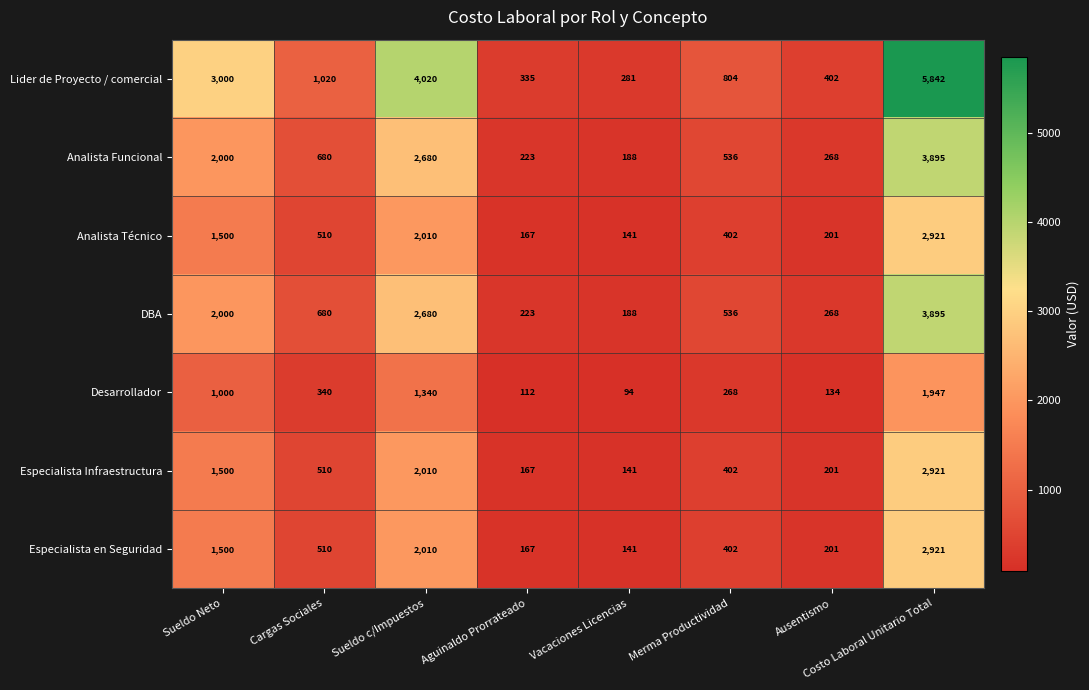

True or false: Analista Funcional has a value of 434 at Ausentismo.

False